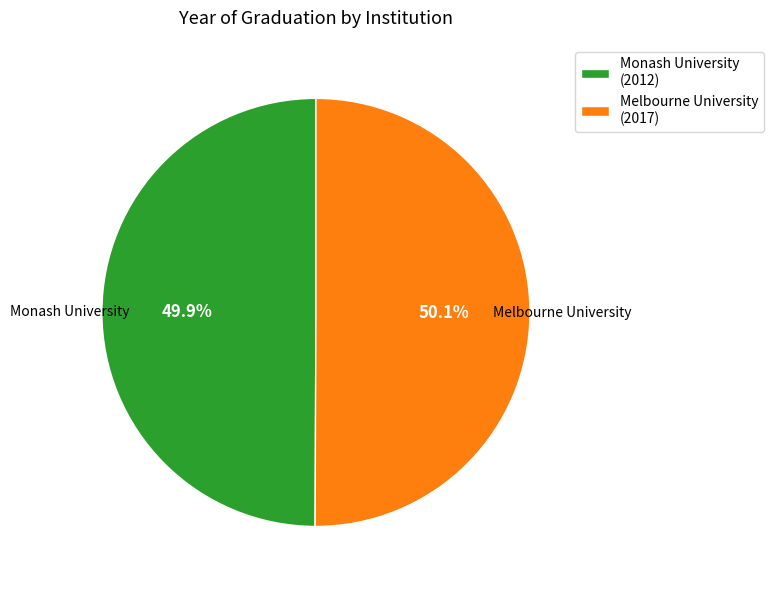

Does any single category account for the majority?

Yes